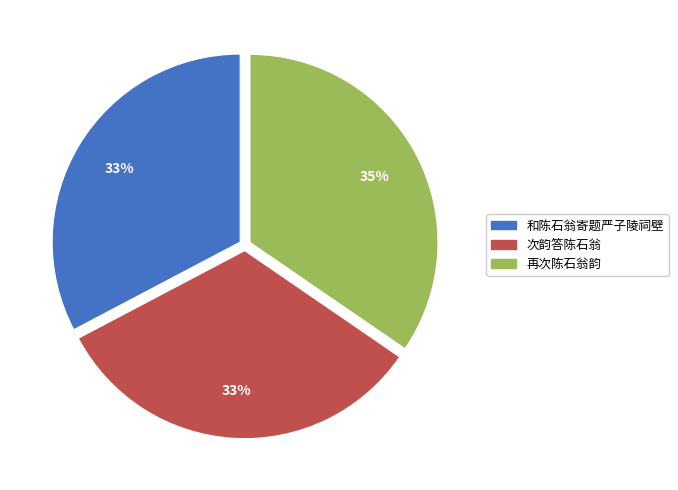

Is it true that 再次陈石翁韵 is 35% of the pie?

True